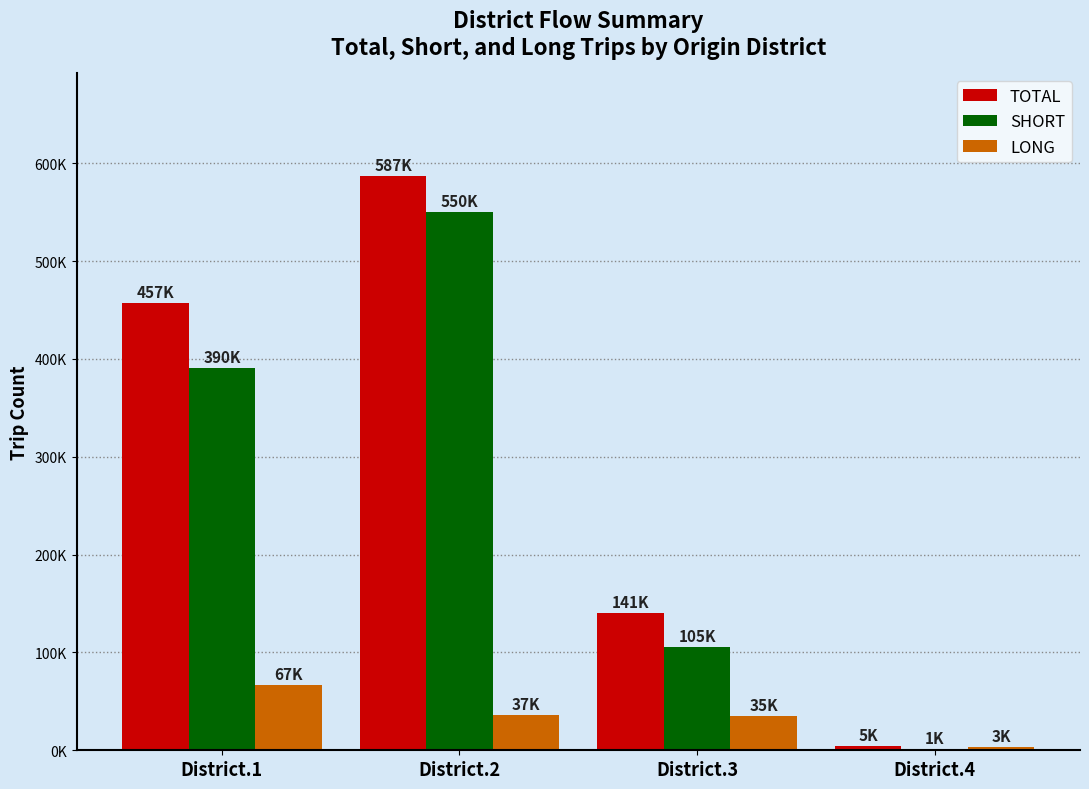

What are all the series names shown in the legend?

TOTAL, SHORT, LONG